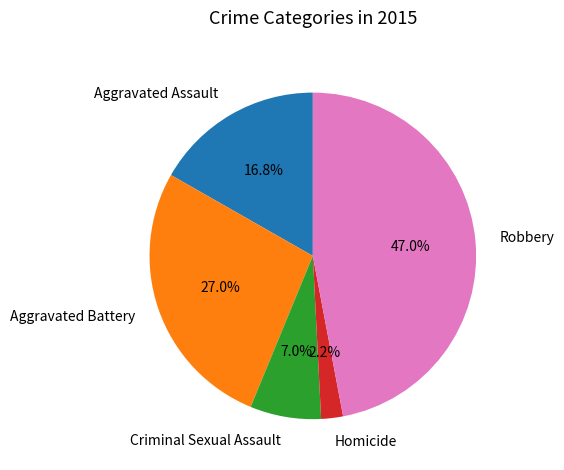

To the nearest percent, what is the combined percentage of Robbery and Aggravated Battery?

74%